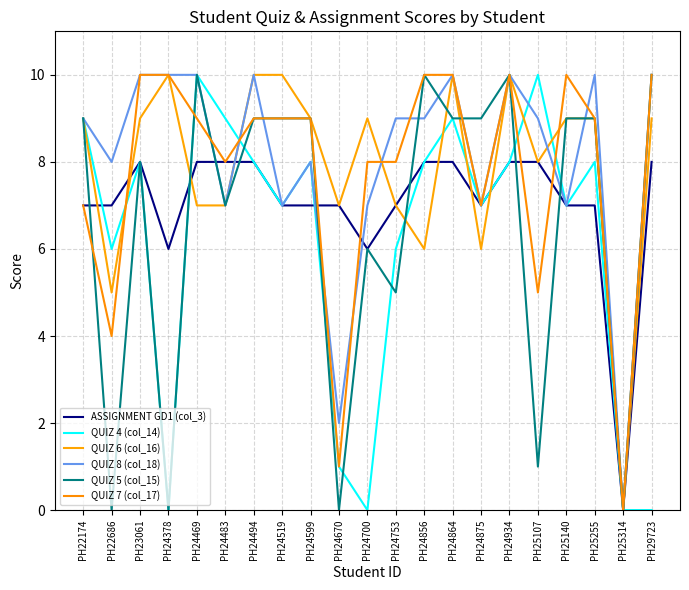

How many interior local valleys does the QUIZ 4 (col_14) series have?

6